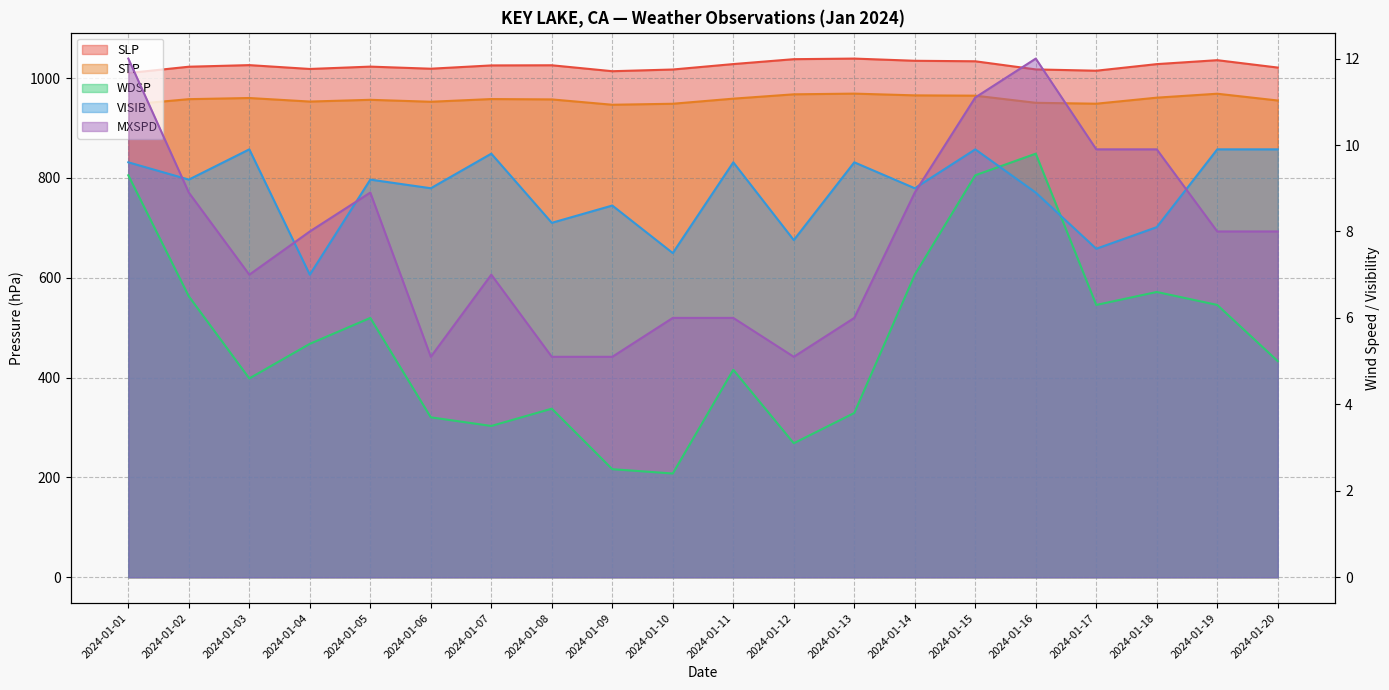

Does the chart have visible grid lines?

Yes